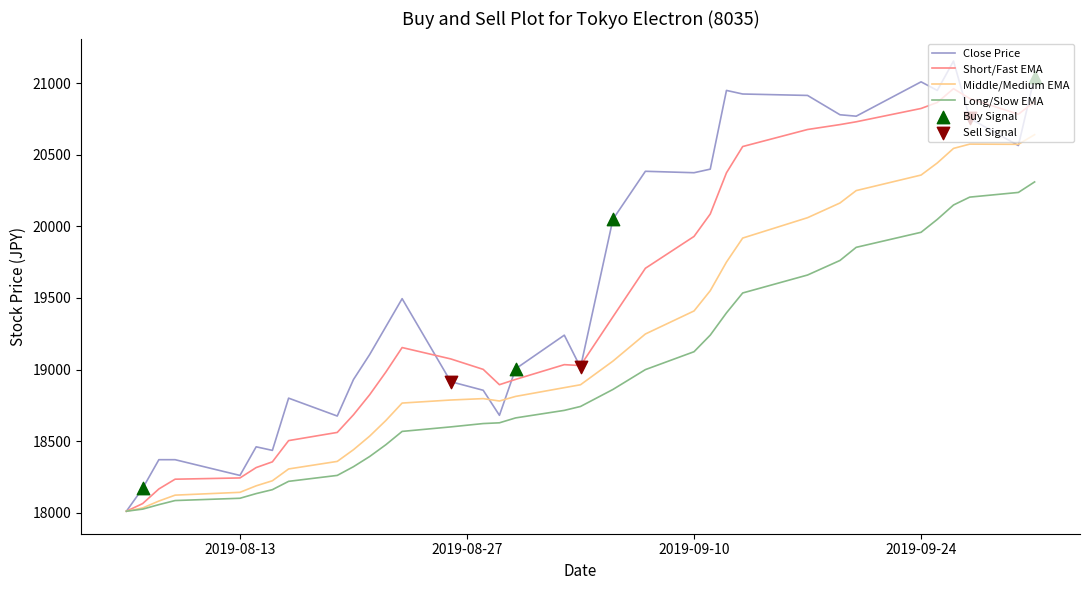

Which series has the widest spread of values?

Close Price